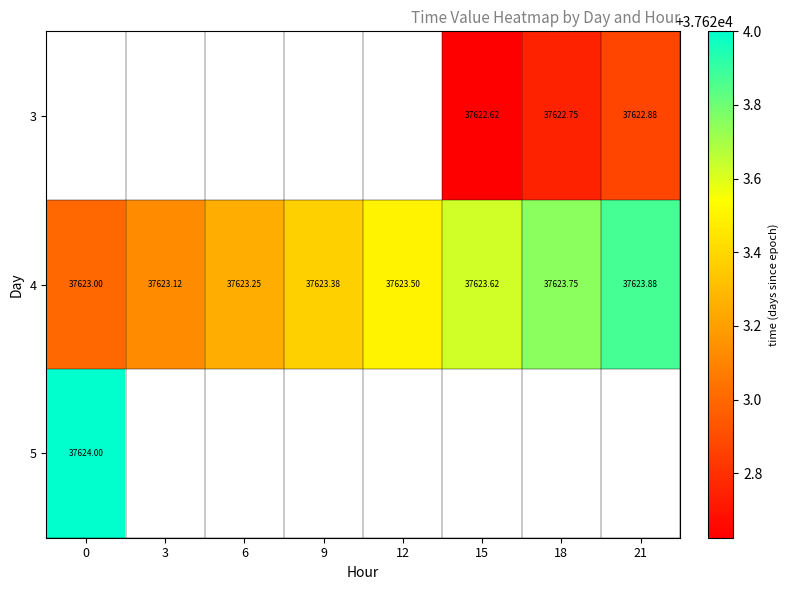

What is the approximate value of 3 at 18?

37622.8